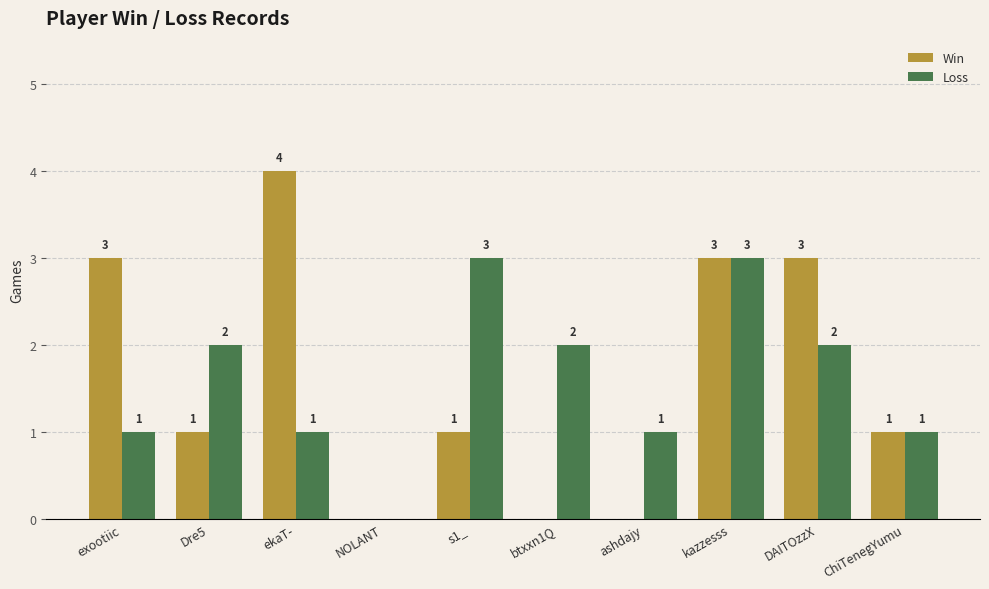

Which series changed the most between s1_ and kazzesss?

Win